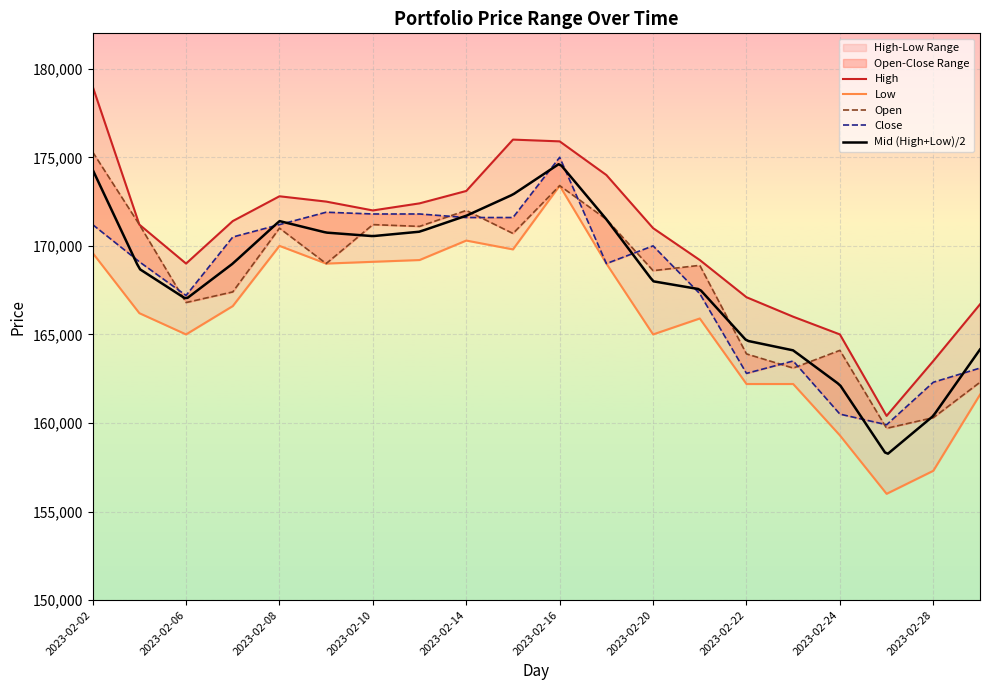

Reading left to right, what are all the values shown in this chart?

Open: 175300	171200	166800	167400	171000	169000	171200	171100	172000	170700	173400	171500	168600	168900	163900	163100	164100	159700	160300	162300
Close: 171200	169100	167200	170500	171200	171900	171800	171800	171600	171600	175000	169000	170000	167300	162800	163500	160500	159900	162300	163100
High: 179000	171200	169000	171400	172800	172500	172000	172400	173100	176000	175900	174000	171000	169200	167100	166000	165000	160400	163500	166700
Low: 169600	166200	165000	166600	170000	169000	169100	169200	170300	169800	173400	169000	165000	165900	162200	162200	159300	156000	157300	161600